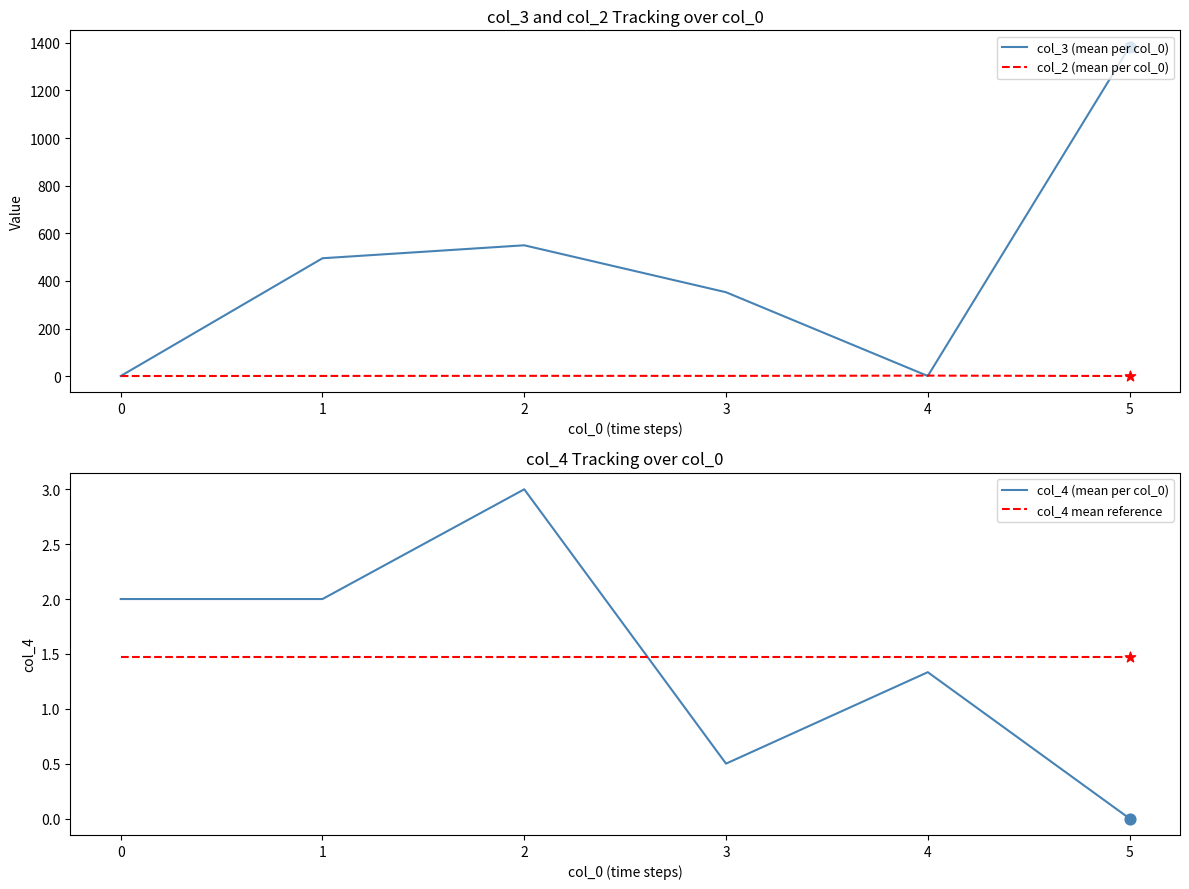

Which series ends up on top after the final intersection of col_4 (mean per col_0) and col_4 mean reference?

col_4 mean reference